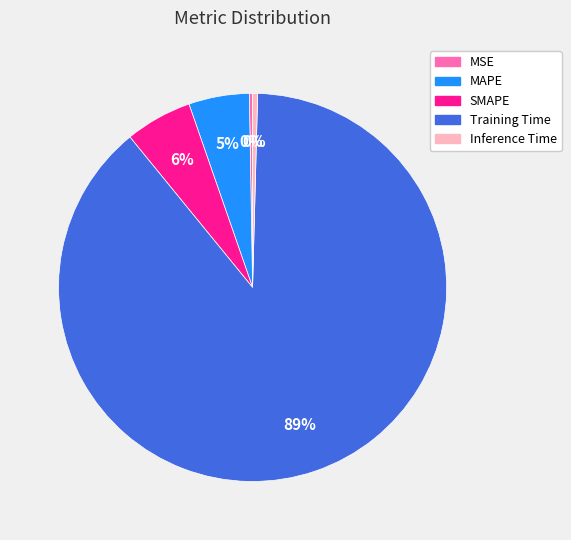

Between SMAPE and Training Time, which is larger?

Training Time